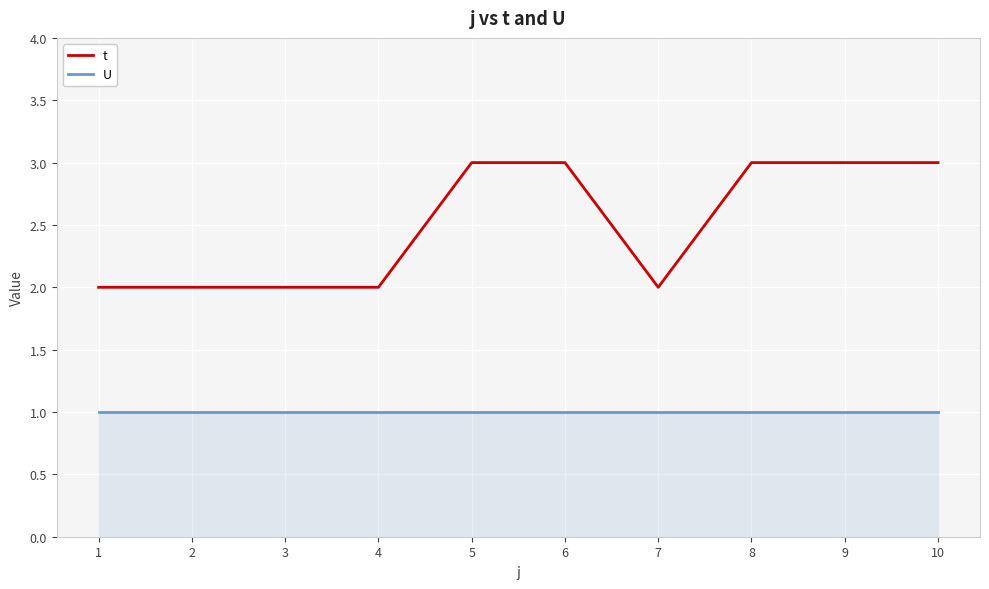

True or false: t and U cross at least once.

False